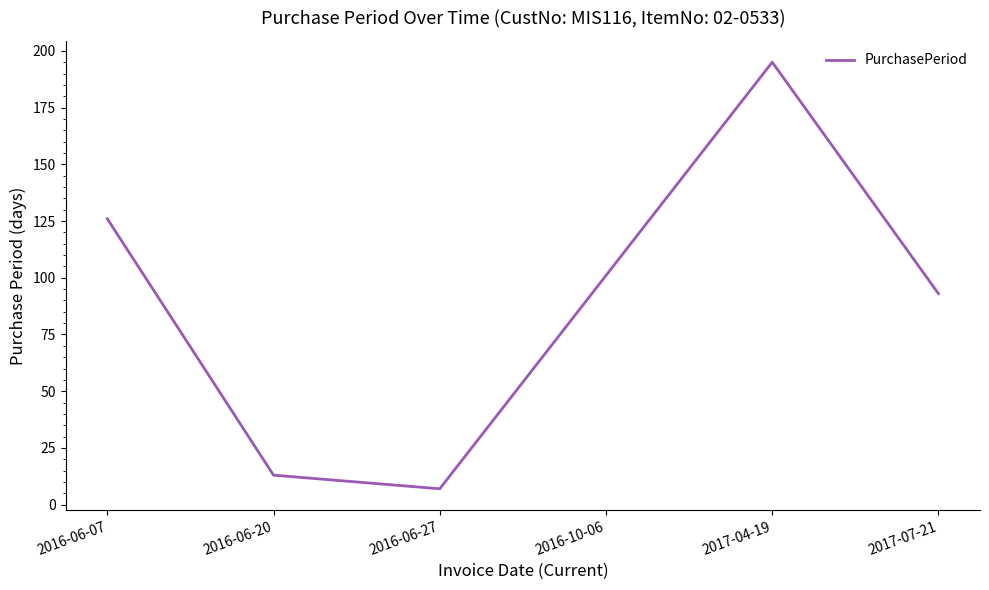

What is the difference between the values at 2016-06-07 and 2017-07-21?

33